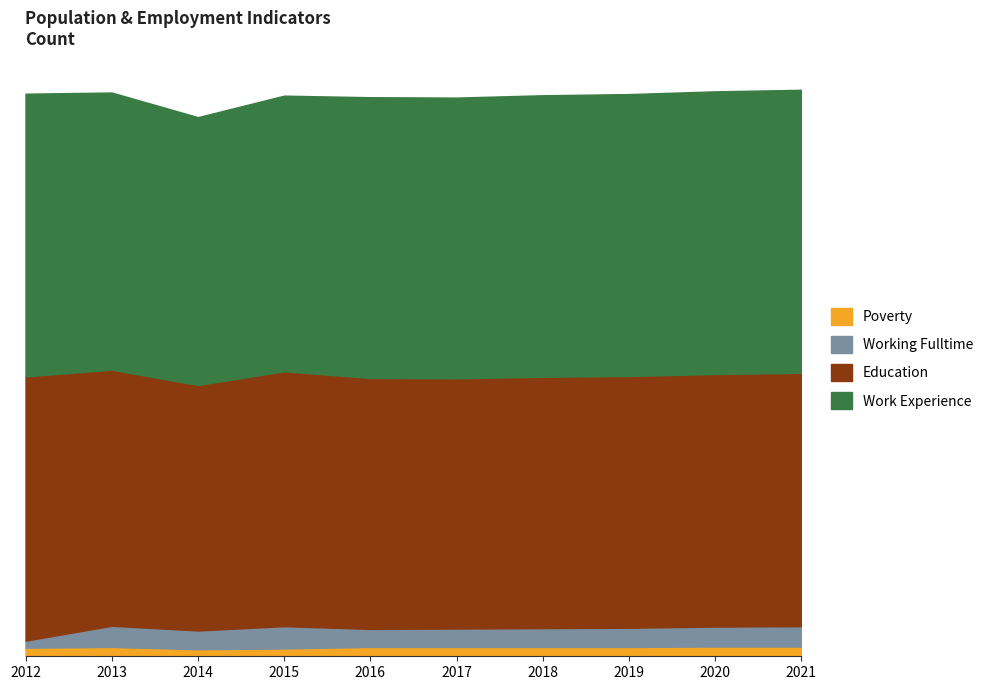

What are all the series names shown in the legend?

Poverty, Working Fulltime, Education, Work Experience